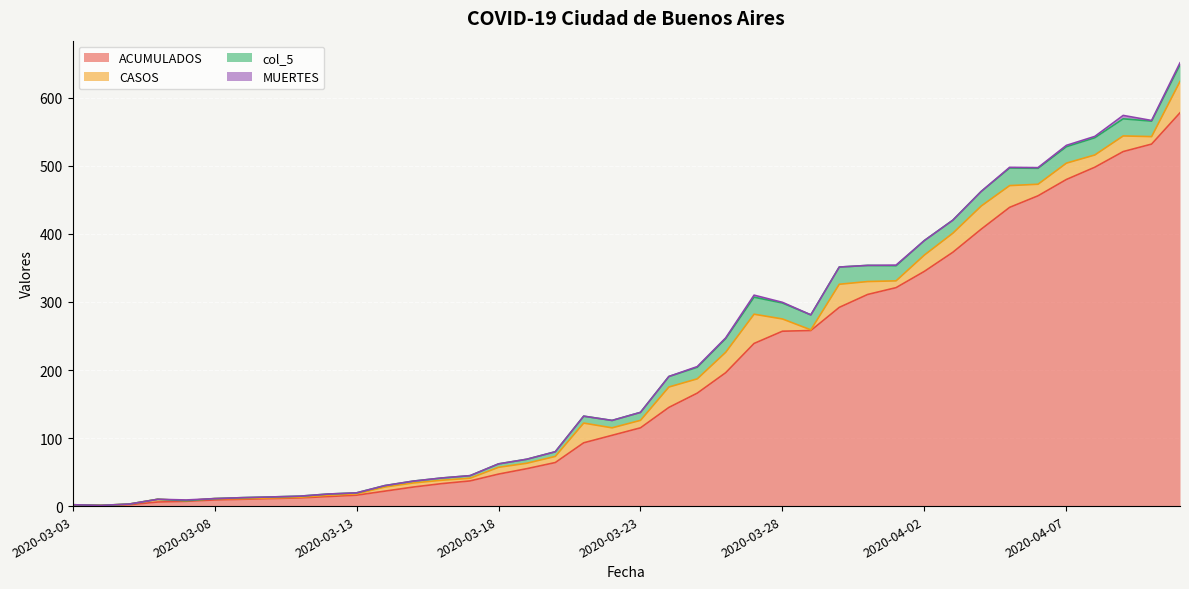

What is the value of the CASOS point at the 14th from the left?

5.0